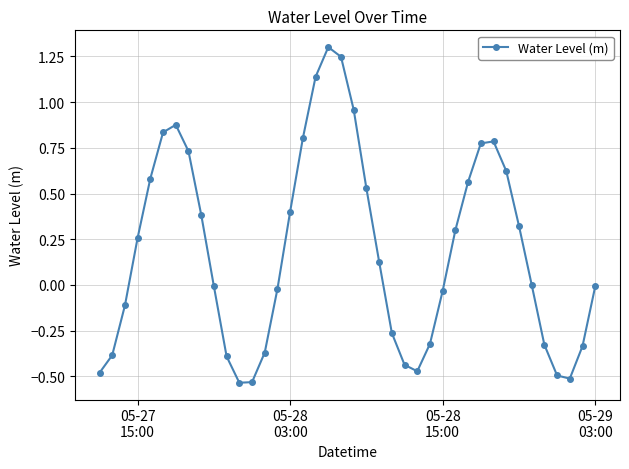

What is the difference between the maximum and second lowest values?

1.8